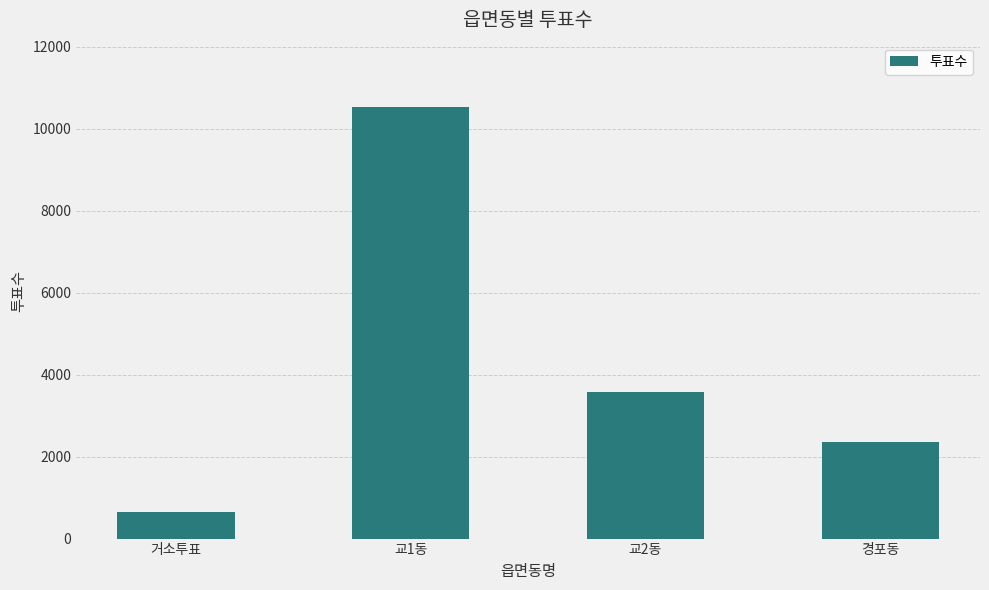

What is the label of the 1st bar from the left?

거소투표